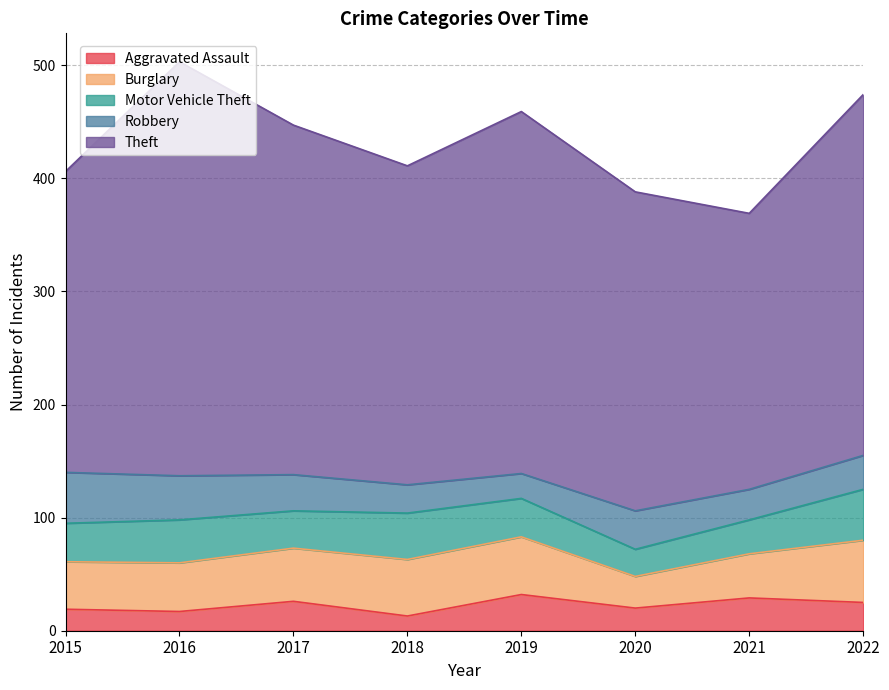

The value of Aggravated Assault at 2018 is 19. True or false?

False